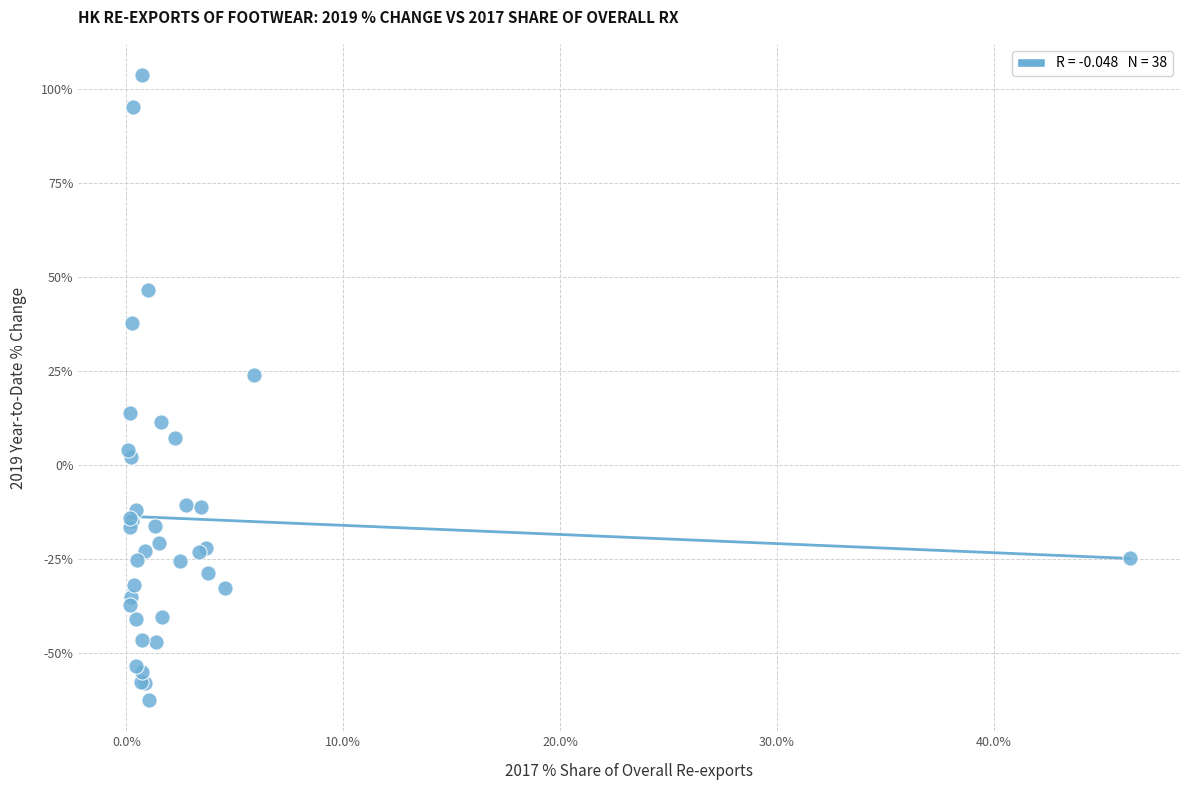

What Y value in the scatter plot is closest to 20?

24.0